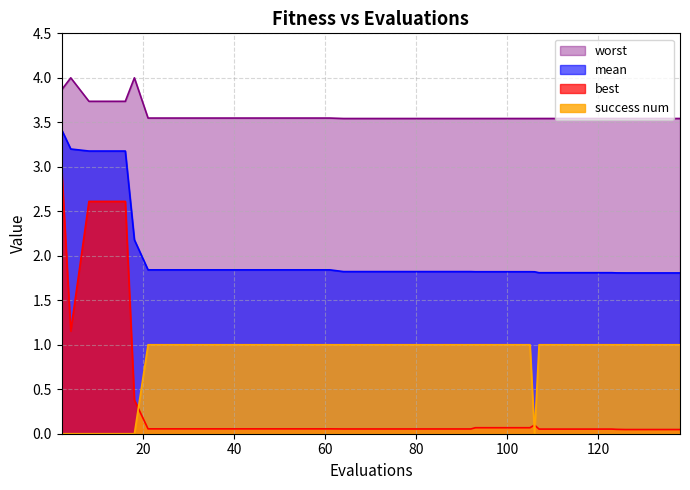

Which series has the largest range (max minus min)?

best